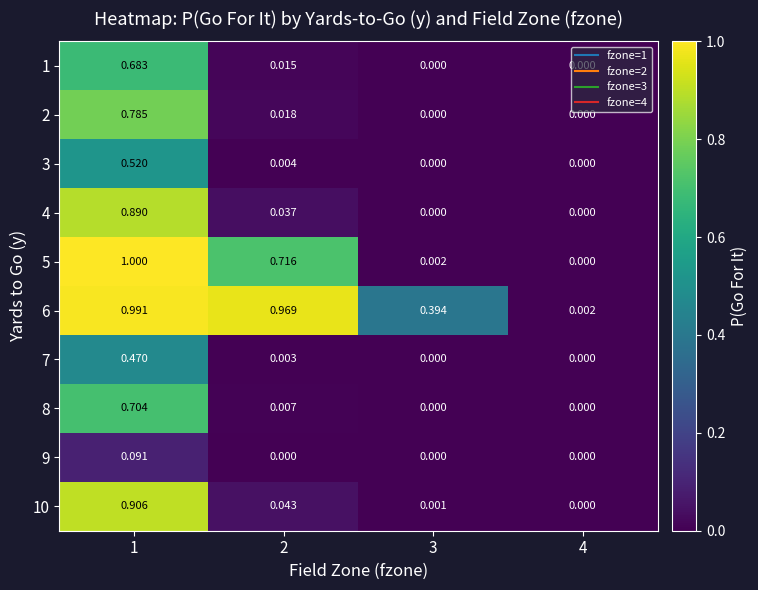

Is the value of 2 at 2 greater than the value of 6 at 4?

Yes